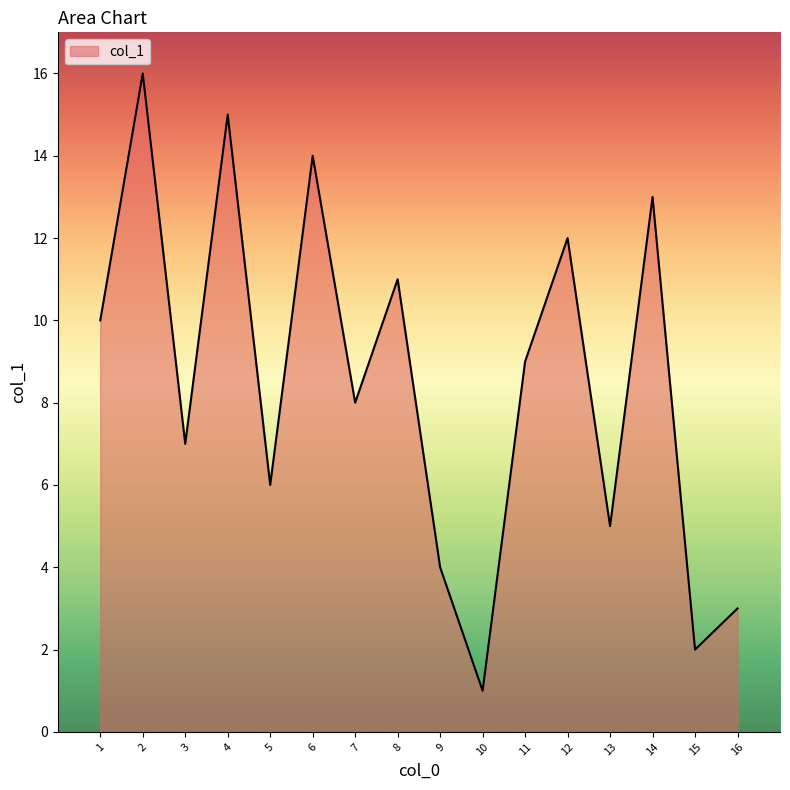

What is the maximum value shown in the chart?

16